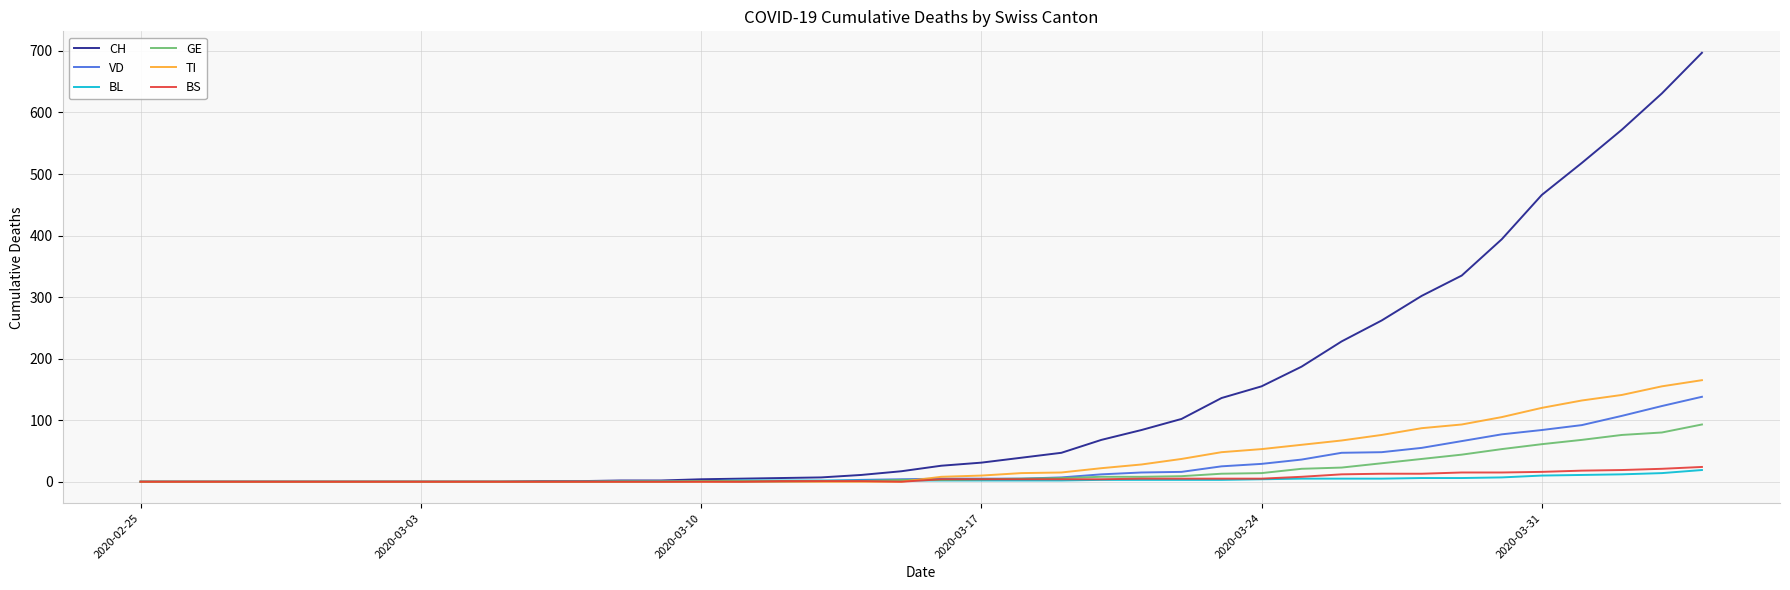

Which series has the largest range (max minus min)?

CH